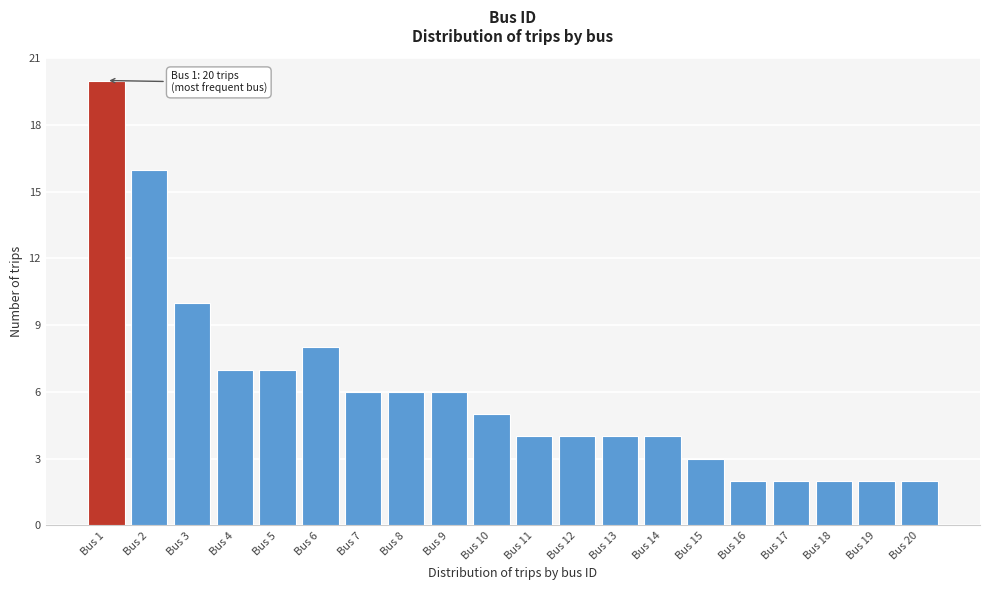

Reading left to right, extract all data points from this chart.

Bus 1=20	Bus 2=16	Bus 3=10	Bus 4=7	Bus 5=7	Bus 6=8	Bus 7=6	Bus 8=6	Bus 9=6	Bus 10=5	Bus 11=4	Bus 12=4	Bus 13=4	Bus 14=4	Bus 15=3	Bus 16=2	Bus 17=2	Bus 18=2	Bus 19=2	Bus 20=2